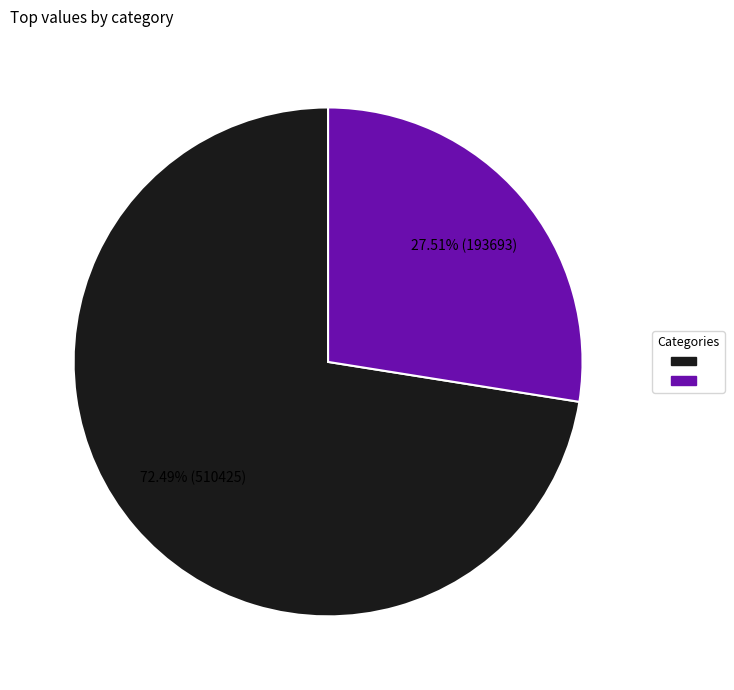

To the nearest percent, what is the difference between the largest and smallest slice percentages?

45%